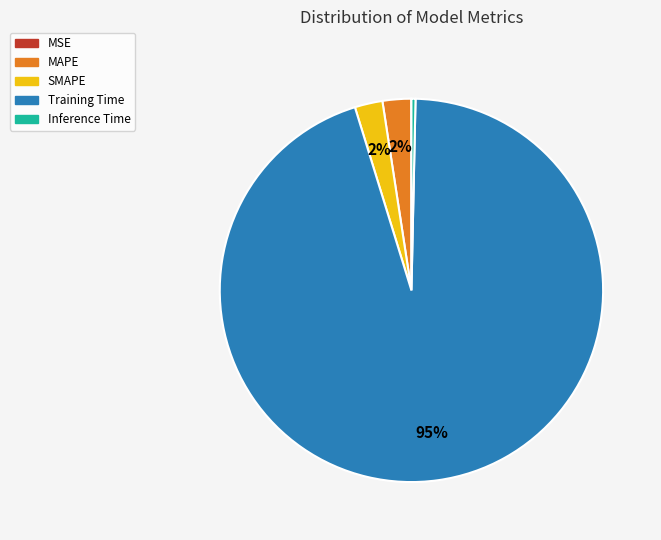

To the nearest percent, what is the average slice percentage?

20%